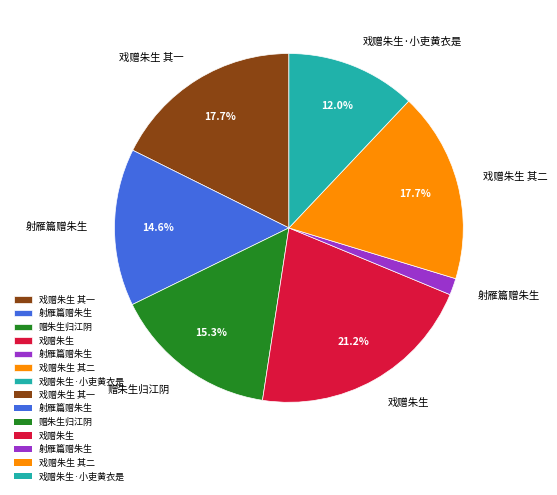

Is there a majority slice in this chart?

No